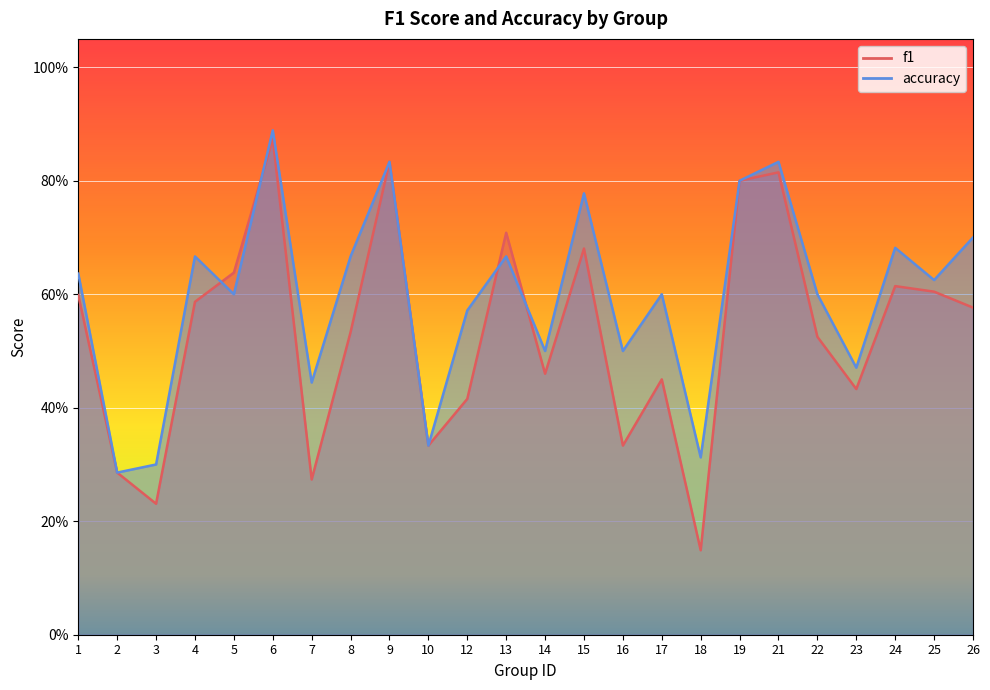

What is the difference between the maximum and minimum values in the accuracy series?

0.6